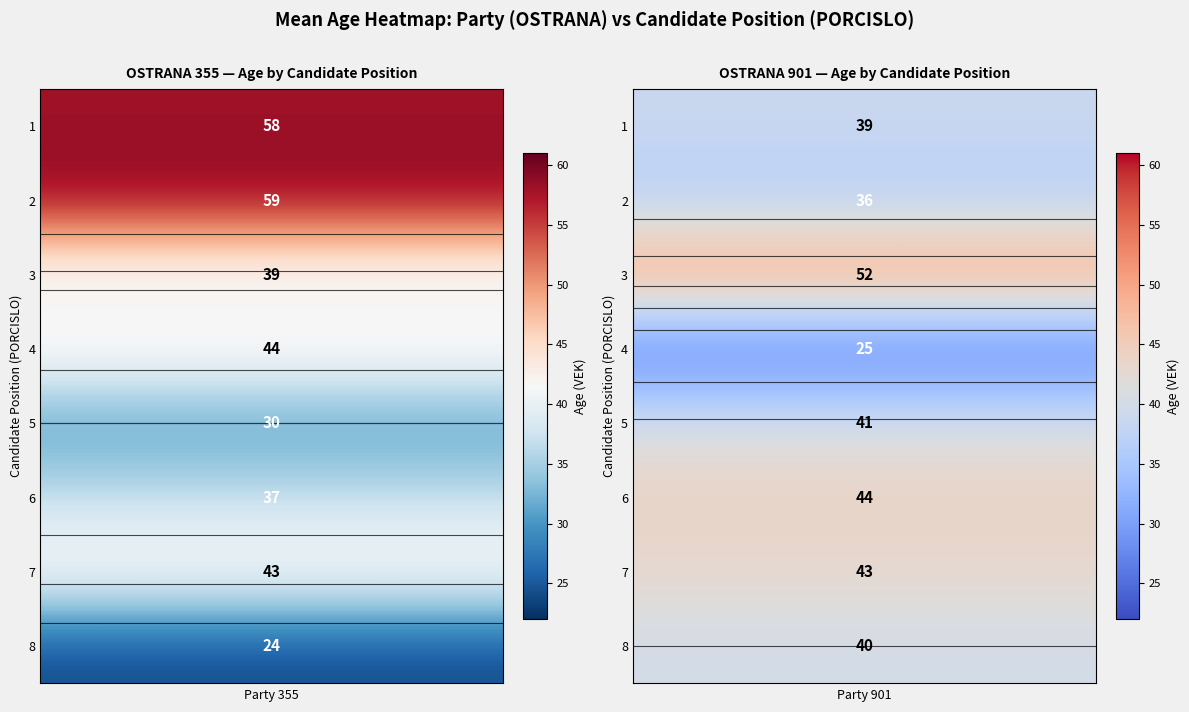

At which label is the value closest to 41?

901_5